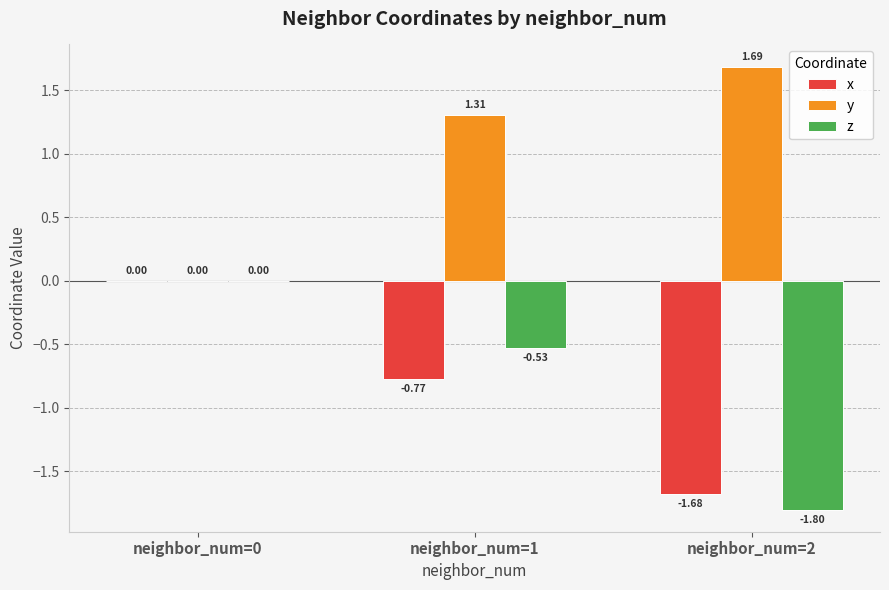

Is the value of x at neighbor_num=2 greater than the value of y at neighbor_num=0?

No